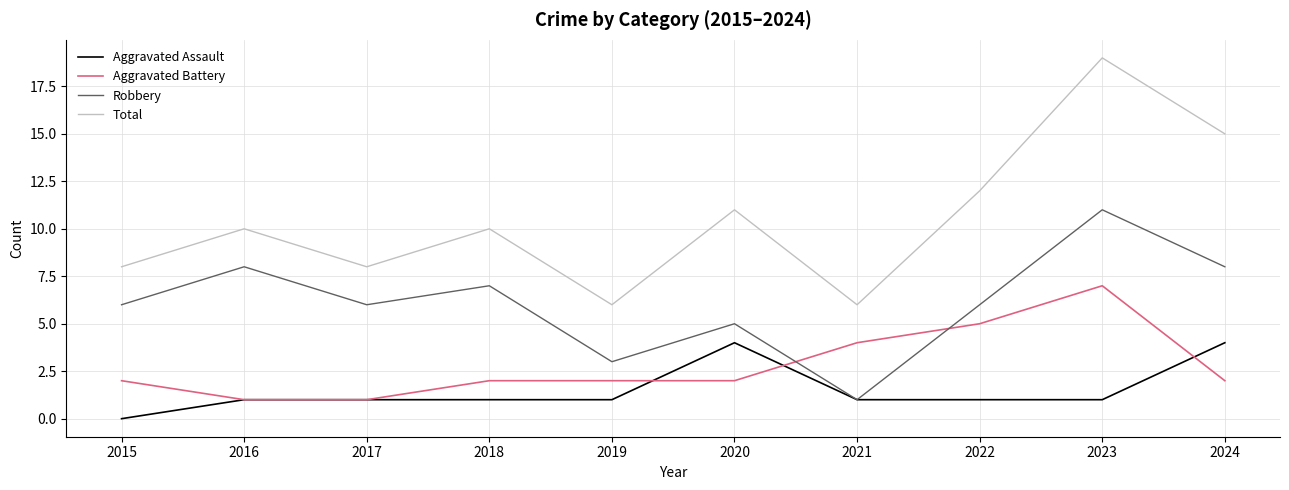

Read the Total value at 2021.

6